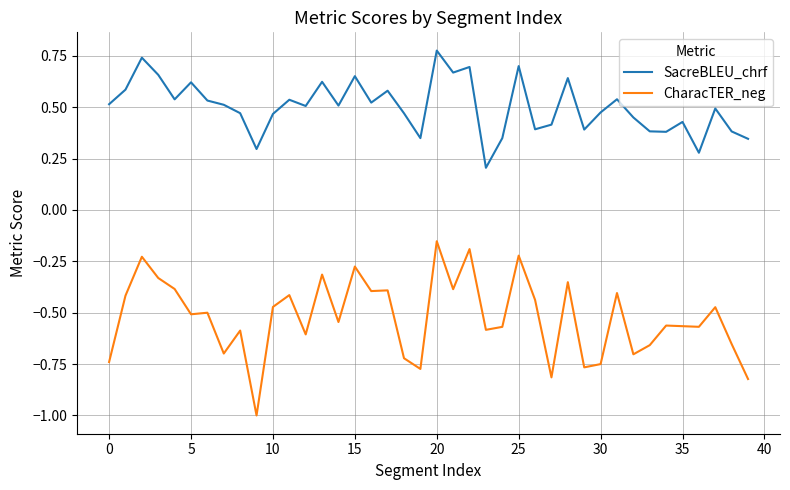

Is this an area chart (filled region under the line)?

No